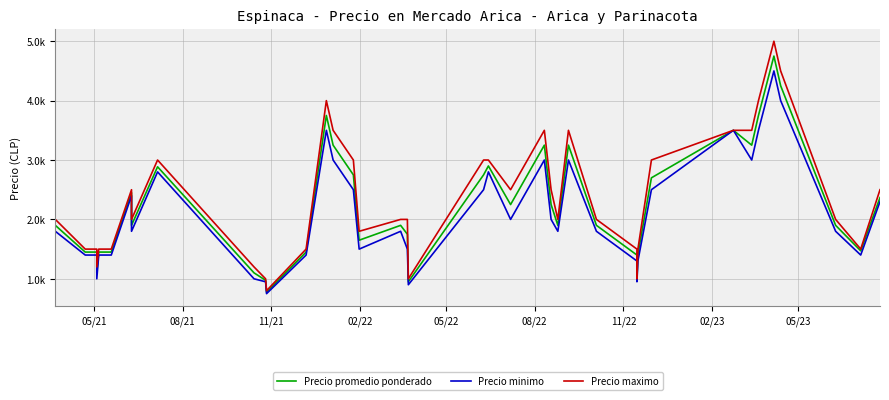

What is the difference between the second highest and second lowest values in the Precio promedio ponderado series?

3300